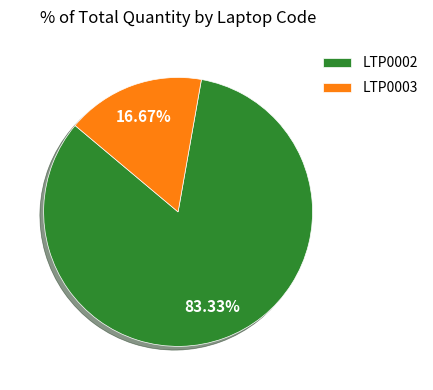

Does any single category account for the majority?

Yes